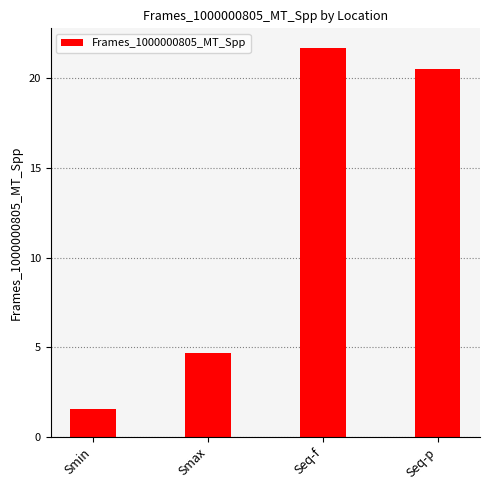

Reading right to left, what are all the values shown in this chart?

Seq-p=20.5	Seq-f=21.7	Smax=4.7	Smin=1.5